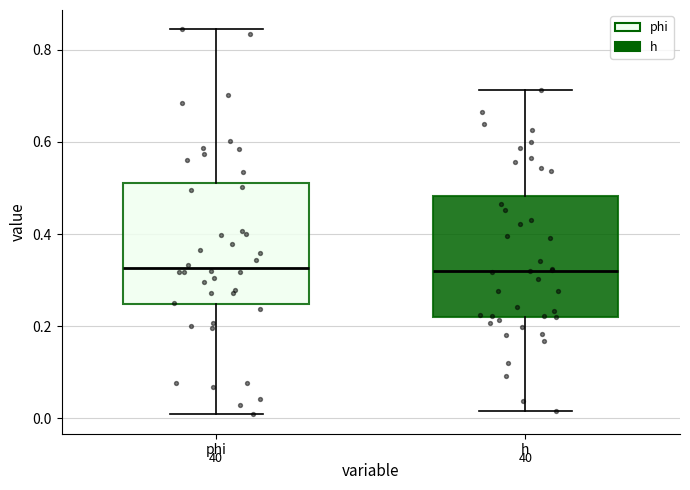

Reading left to right, read every box against the y-axis: the position of its median line, the range the box covers, and the ends of its whiskers. The values are not printed on the chart, so give them approximately, as read against the axis.

phi: median 0.32, box 0.24 to 0.50, whiskers 0.00 to 0.84
h: median 0.32, box 0.22 to 0.48, whiskers 0.02 to 0.72